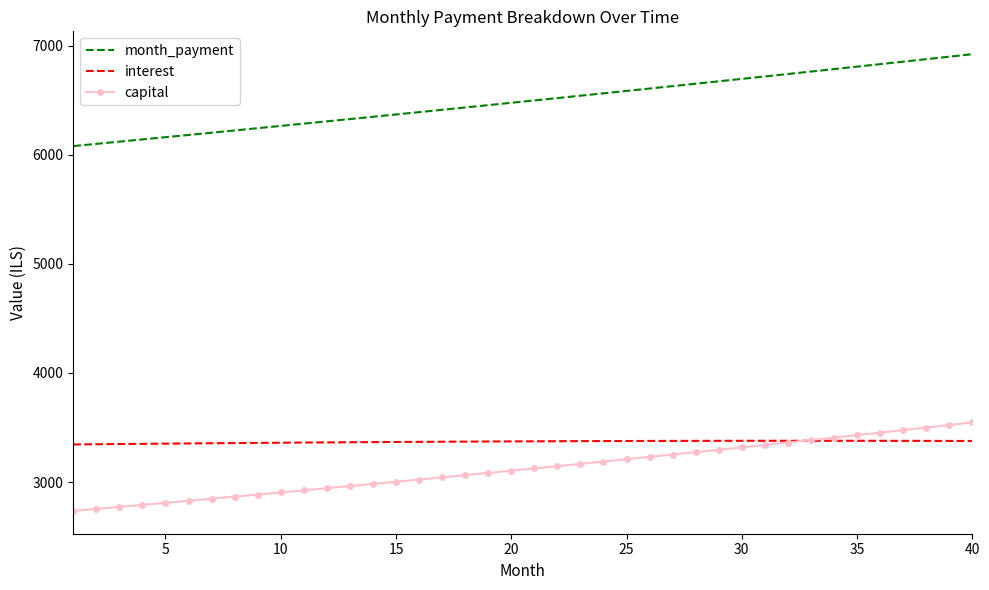

What is the minimum value for month_payment?

6080.0